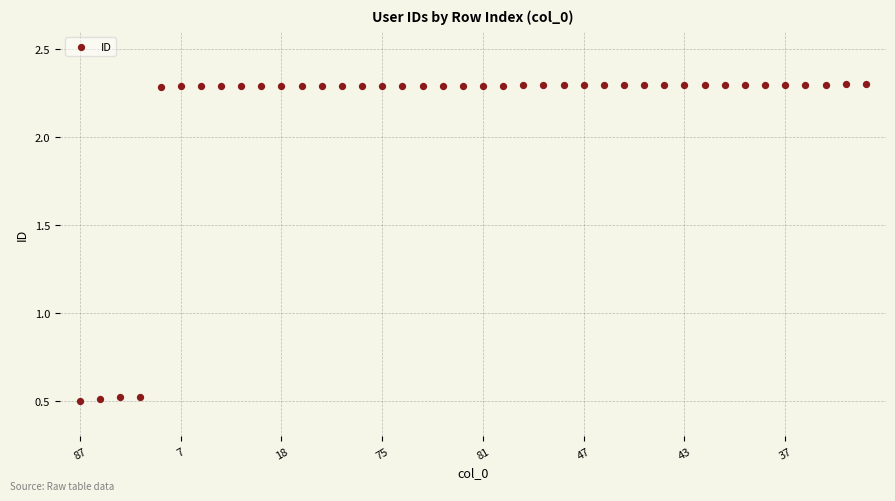

What is the range of Y values (max minus min)?

1.8